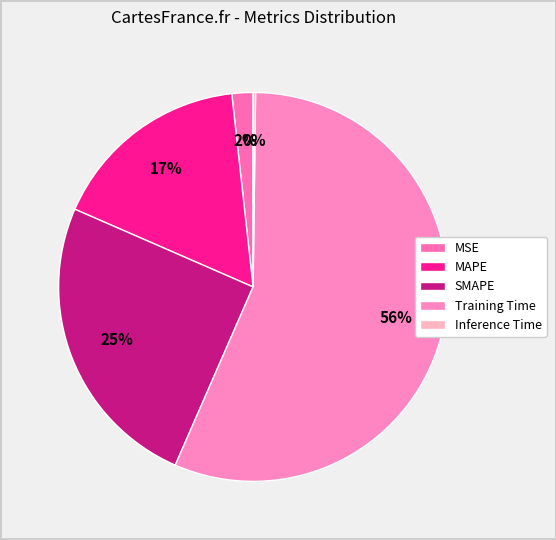

What percentage is the MAPE slice, to the nearest percent?

17%